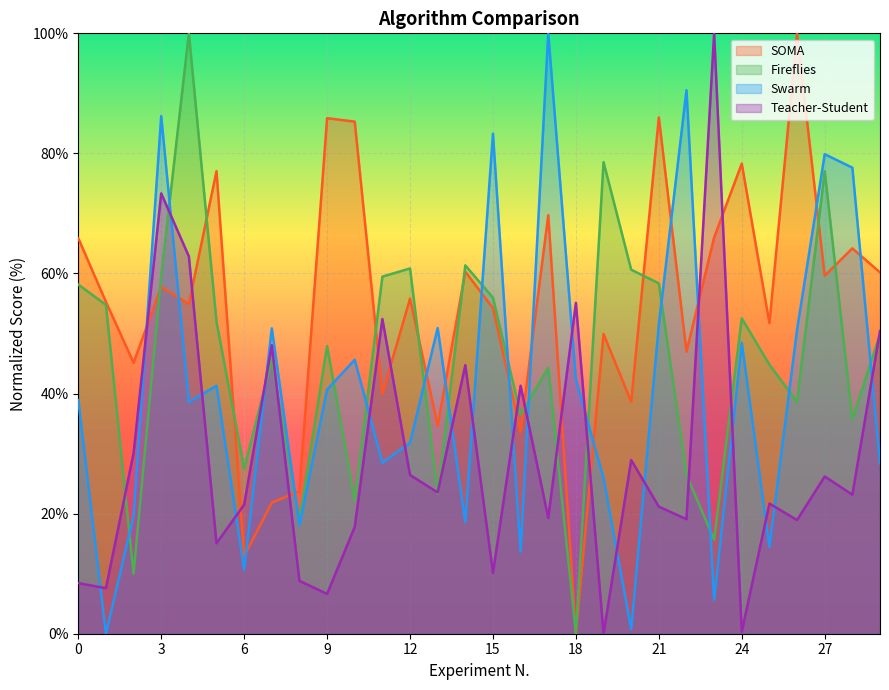

Which series has the largest total across all categories?

SOMA